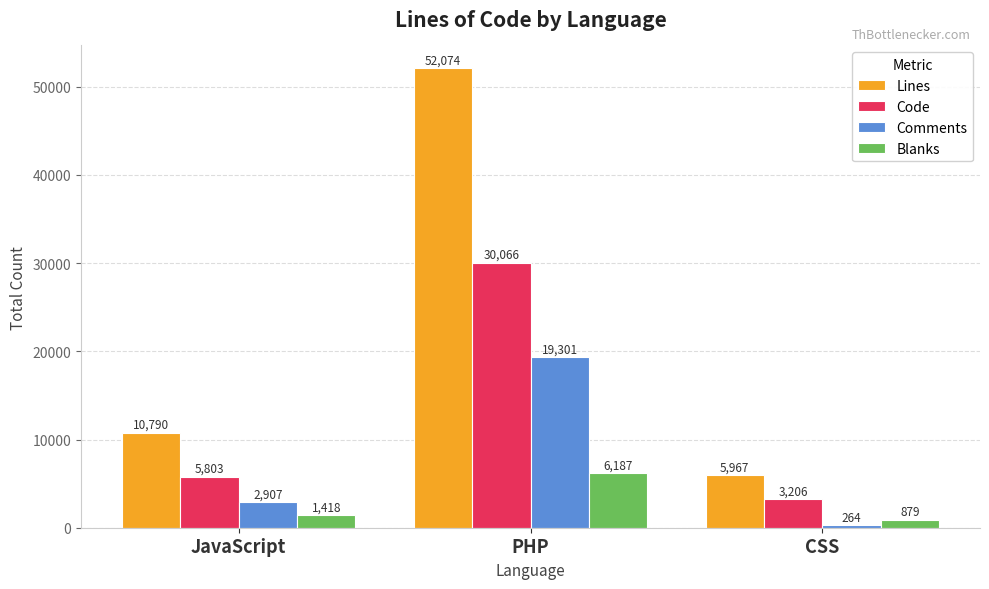

Is it true that Lines equals 20635 at PHP?

False